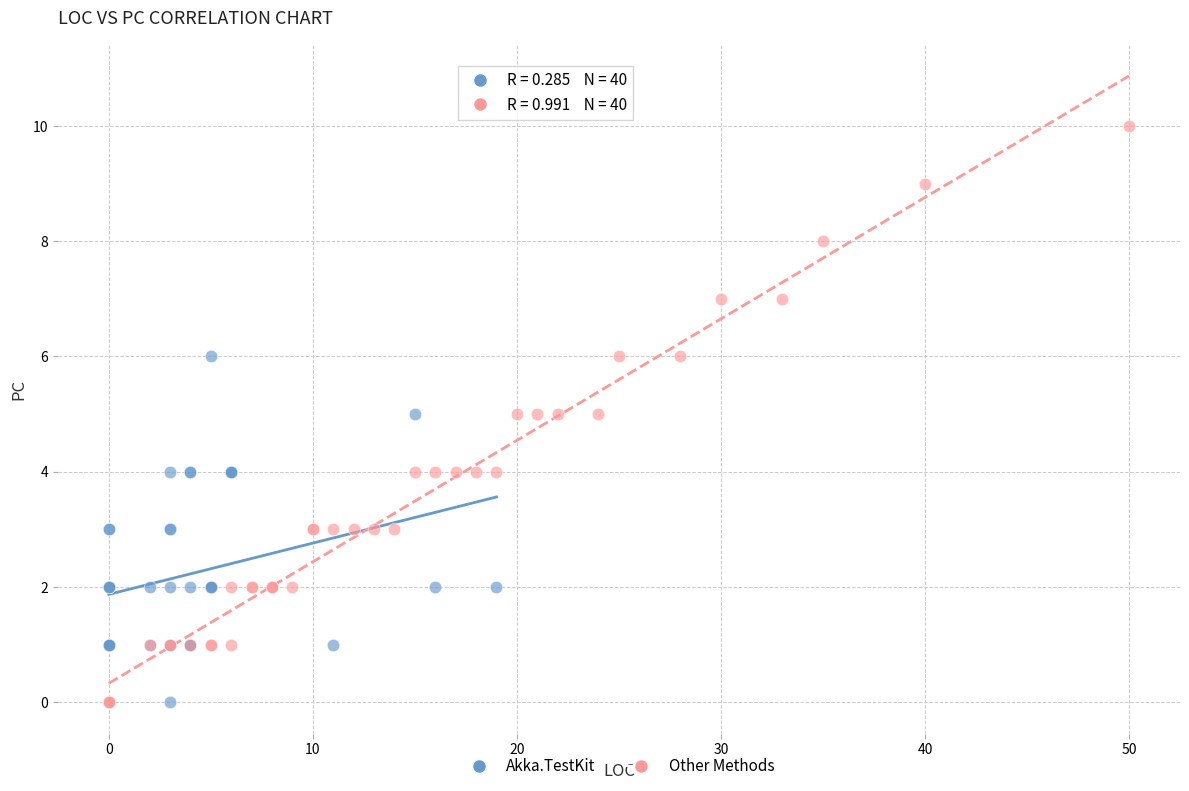

Which series reaches the maximum Y coordinate?

Other Methods